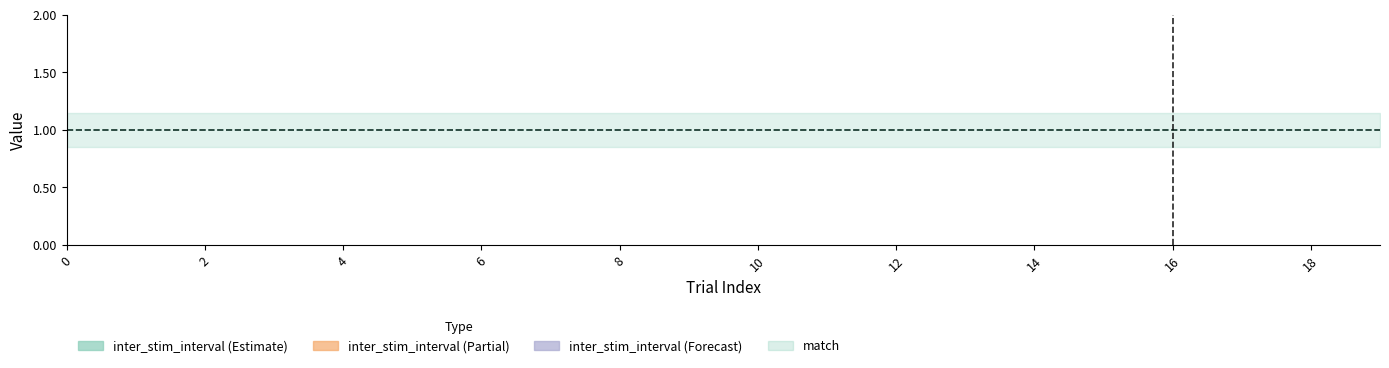

At 14, list the series in order from largest to smallest.

inter_stim_interval, match